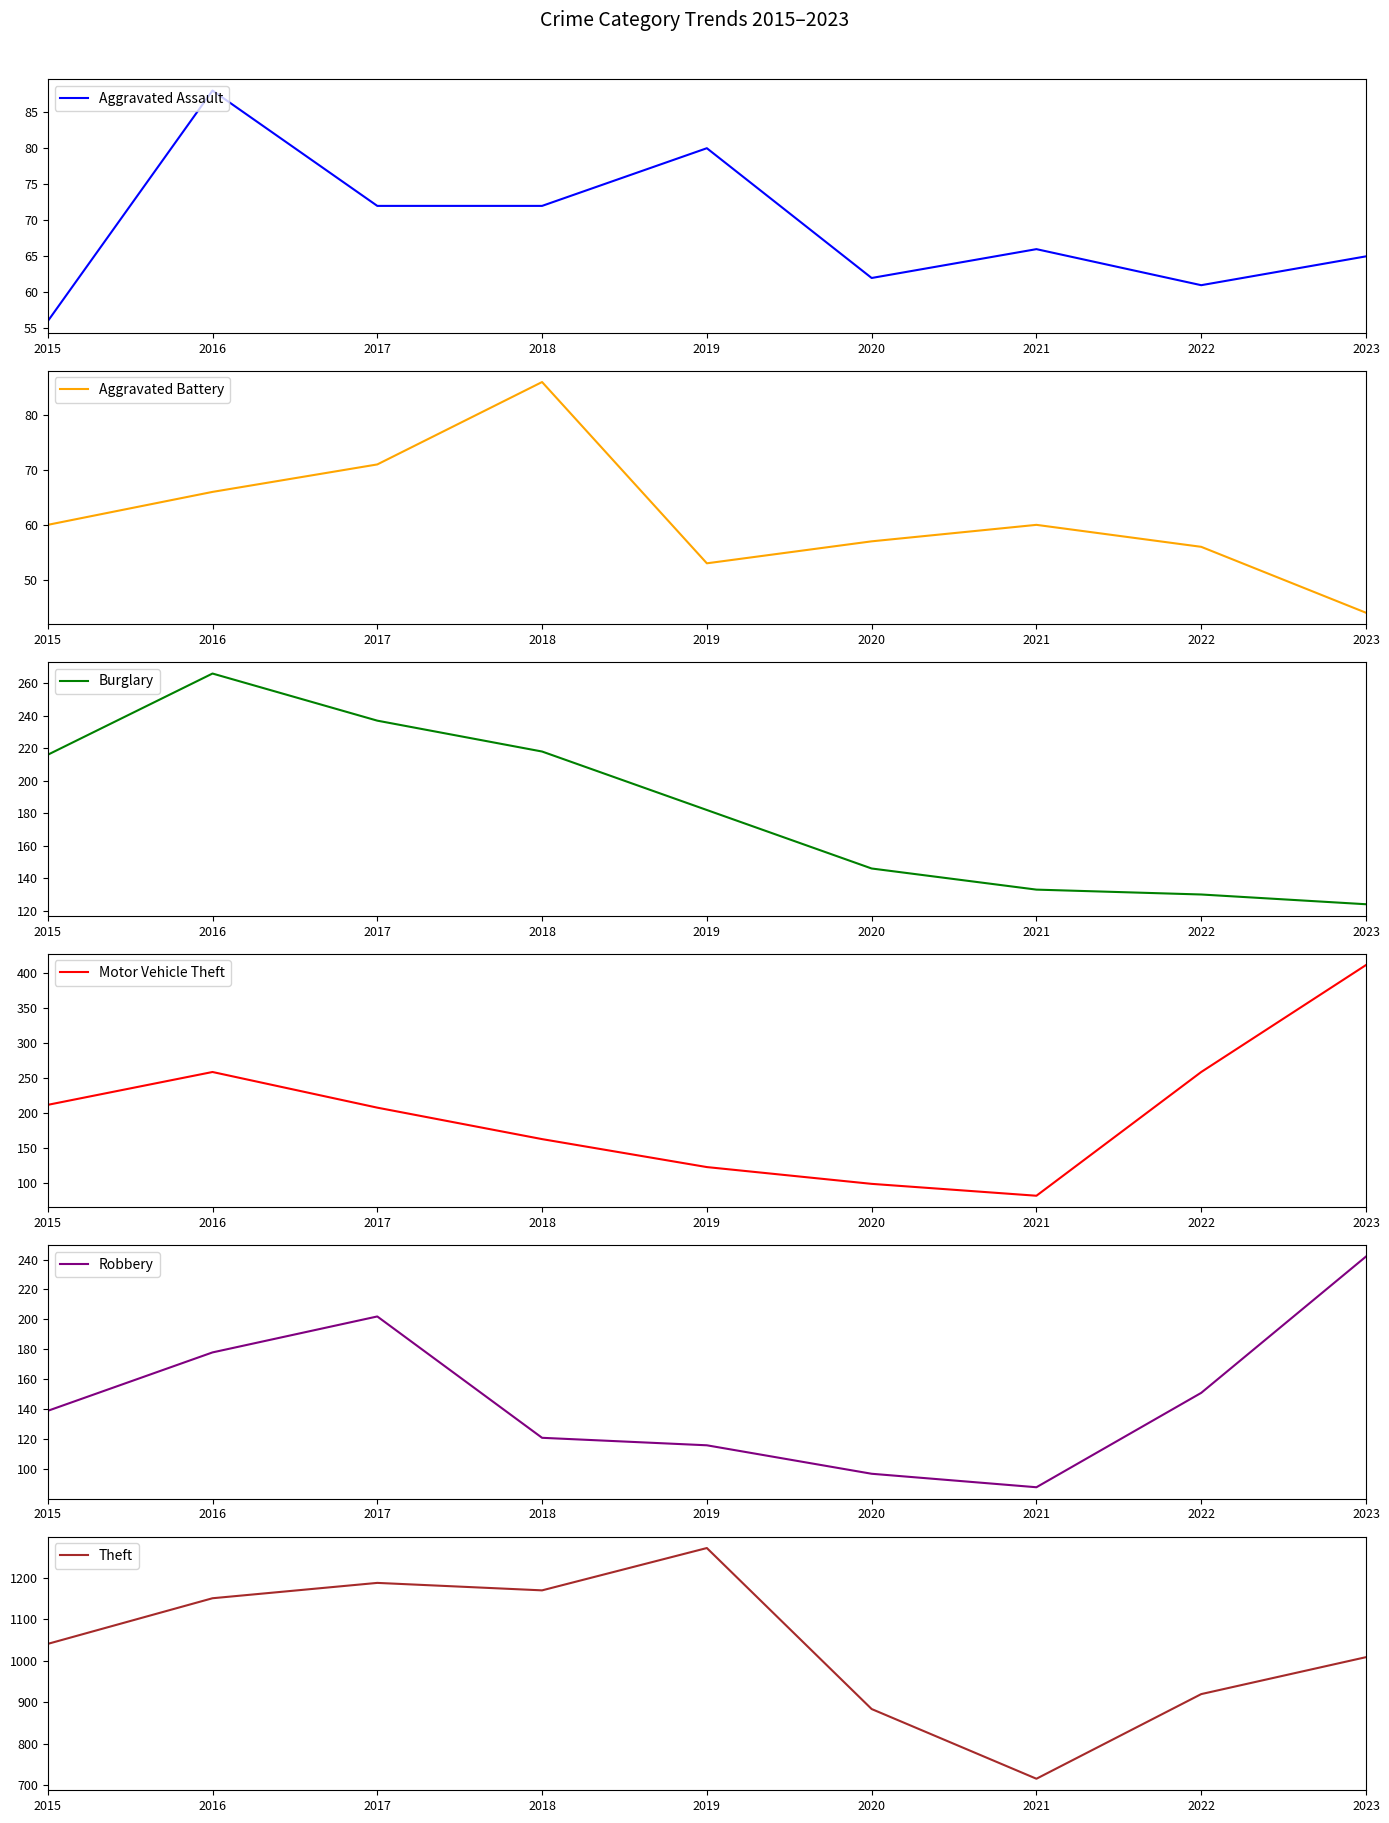

Between 2018 and 2020, which is larger?

2018